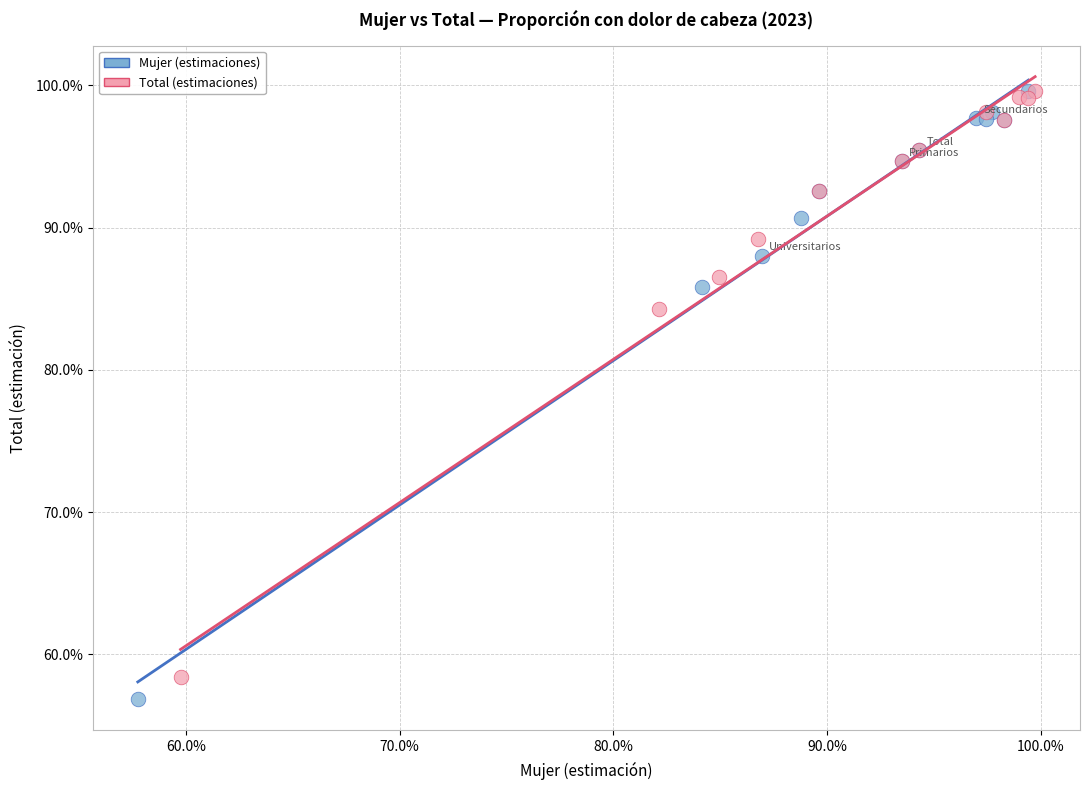

What are all the series names shown in the legend?

Mujer (estimaciones), Total (estimaciones)